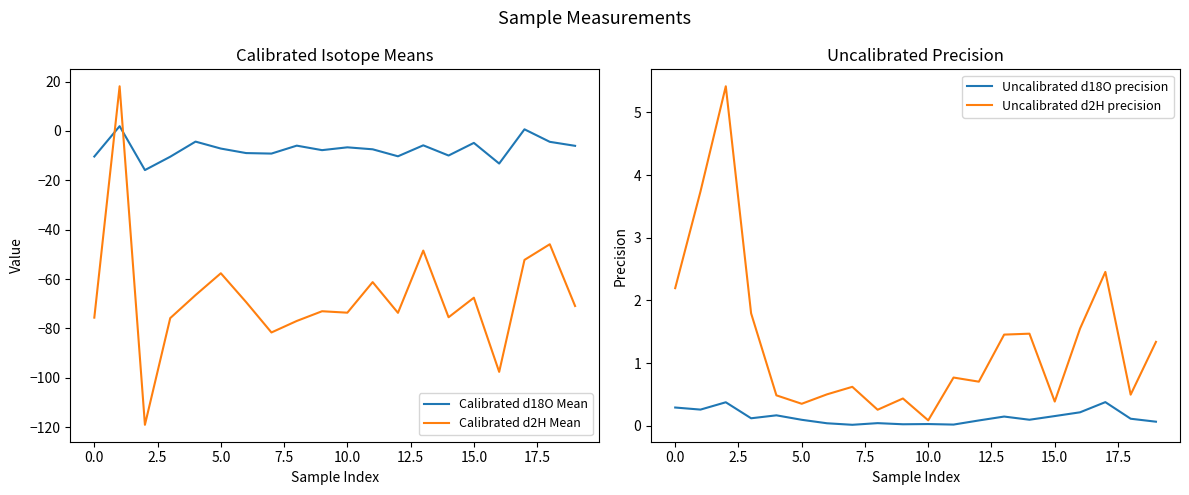

After their last crossing, which series has the higher values: Calibrated d18O Mean or Calibrated d2H Mean?

Calibrated d18O Mean